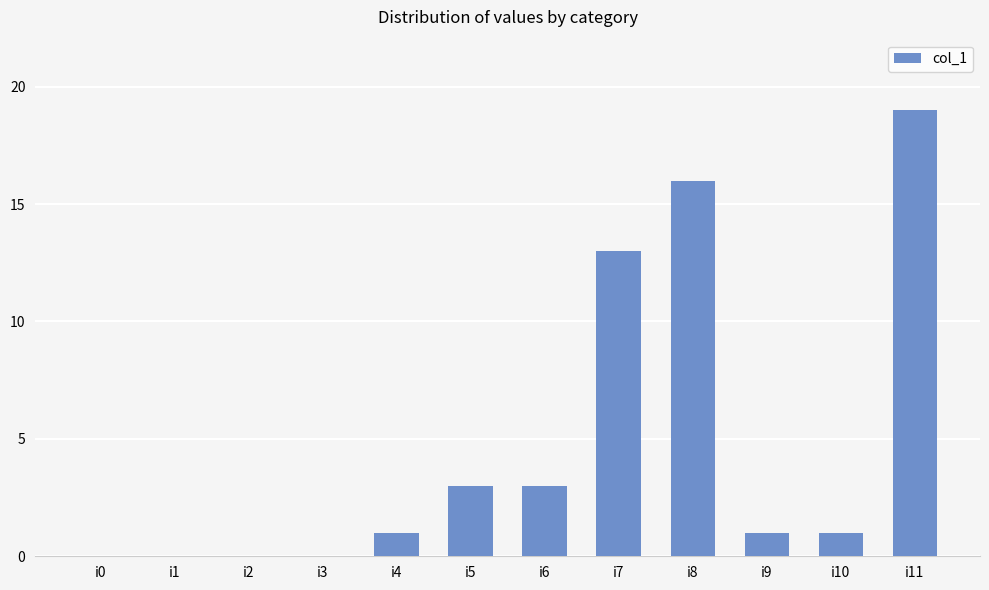

What is the sum of all values?

57